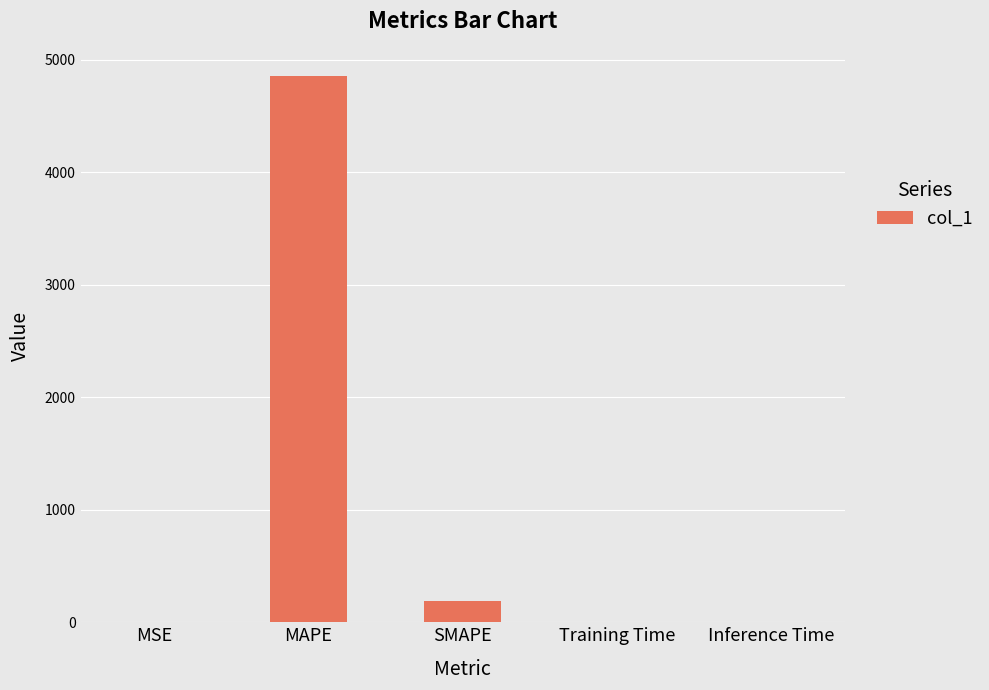

What is the change in value from MSE to SMAPE?

+192.0